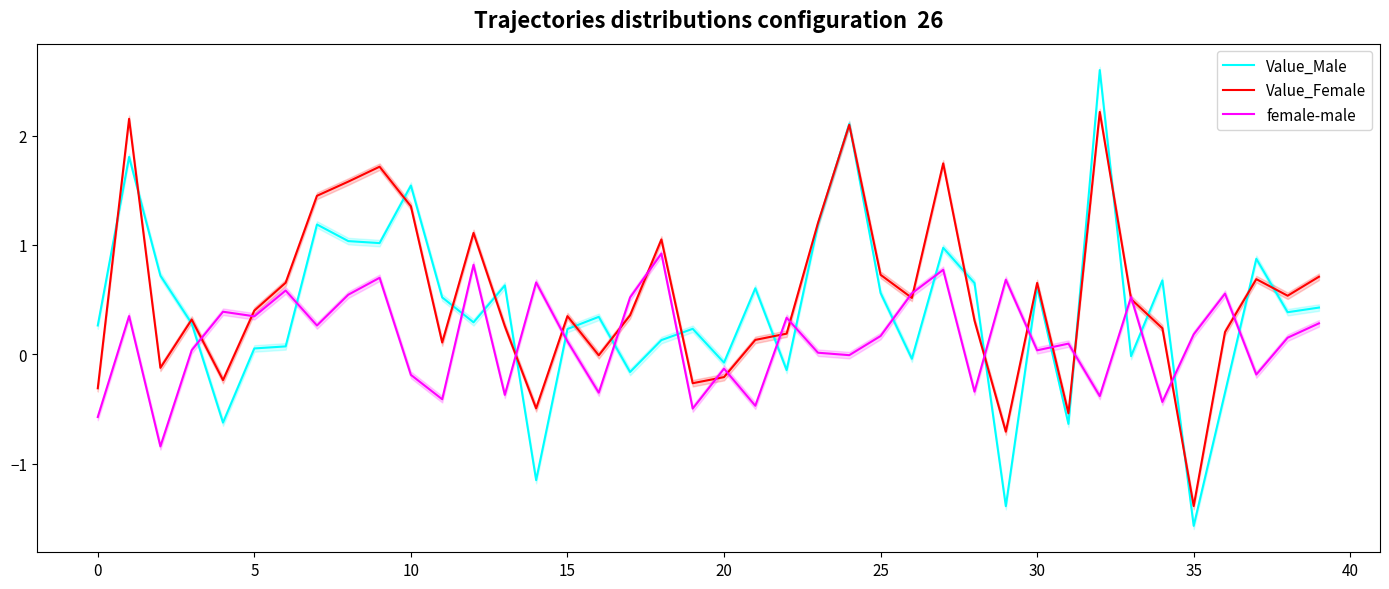

The value of Value_Female at 20 is -0.2. True or false?

True